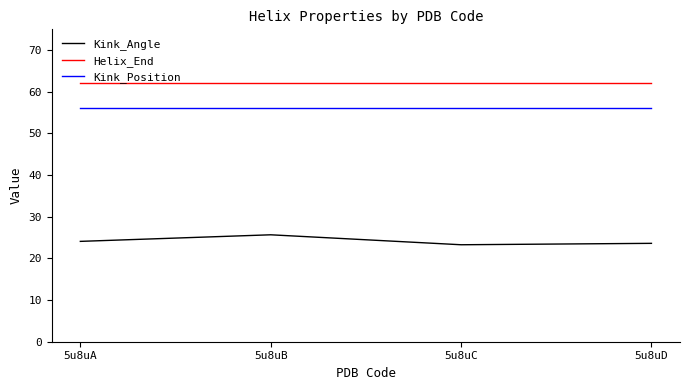

Which series has the widest spread of values?

Kink_Angle